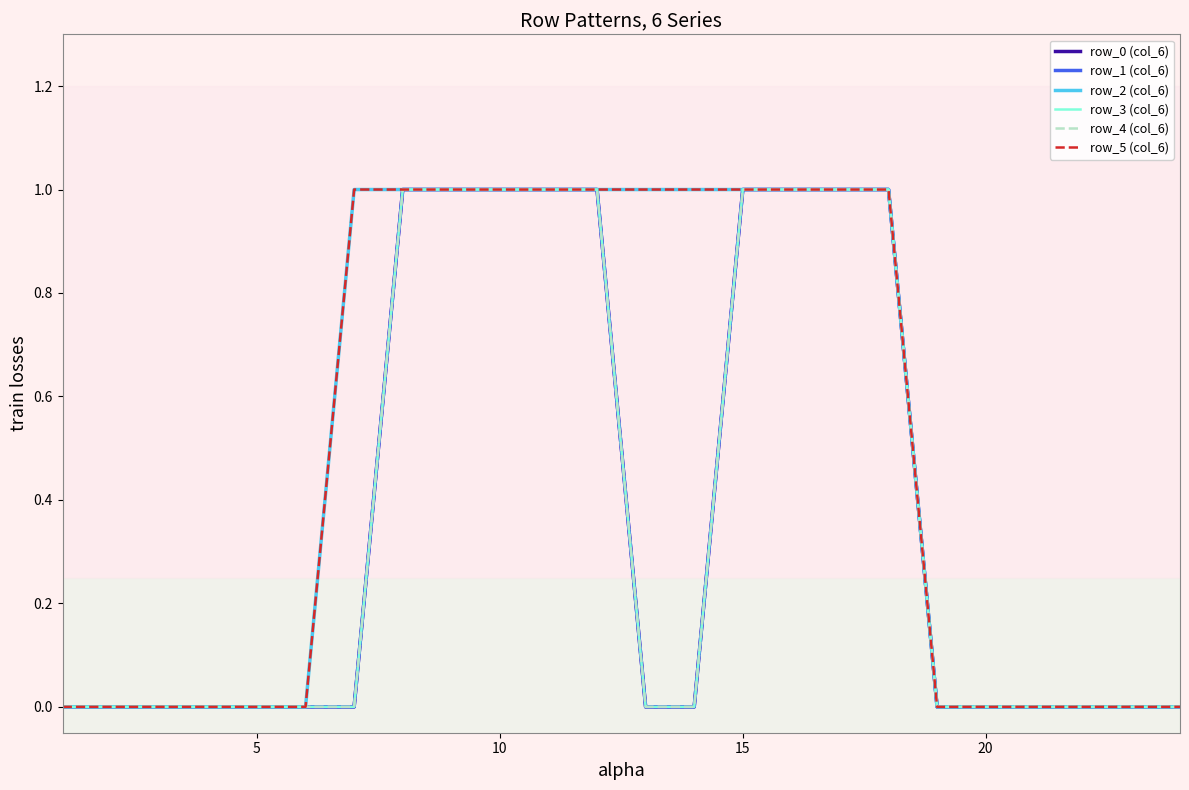

Reading left to right, what are all the values shown in this chart?

row_0 (col_6): 0	0	0	0	0	0	0	1	1	1	1	1	0	0	1	1	1	1	0	0	0	0	0	0
row_1 (col_6): 0	0	0	0	0	0	0	1	1	1	1	1	0	0	1	1	1	1	0	0	0	0	0	0
row_2 (col_6): 0	0	0	0	0	0	1	1	1	1	1	1	1	1	1	1	1	1	0	0	0	0	0	0
row_3 (col_6): 0	0	0	0	0	0	0	1	1	1	1	1	0	0	1	1	1	1	0	0	0	0	0	0
row_4 (col_6): 0	0	0	0	0	0	0	1	1	1	1	1	0	0	1	1	1	1	0	0	0	0	0	0
row_5 (col_6): 0	0	0	0	0	0	1	1	1	1	1	1	1	1	1	1	1	1	0	0	0	0	0	0